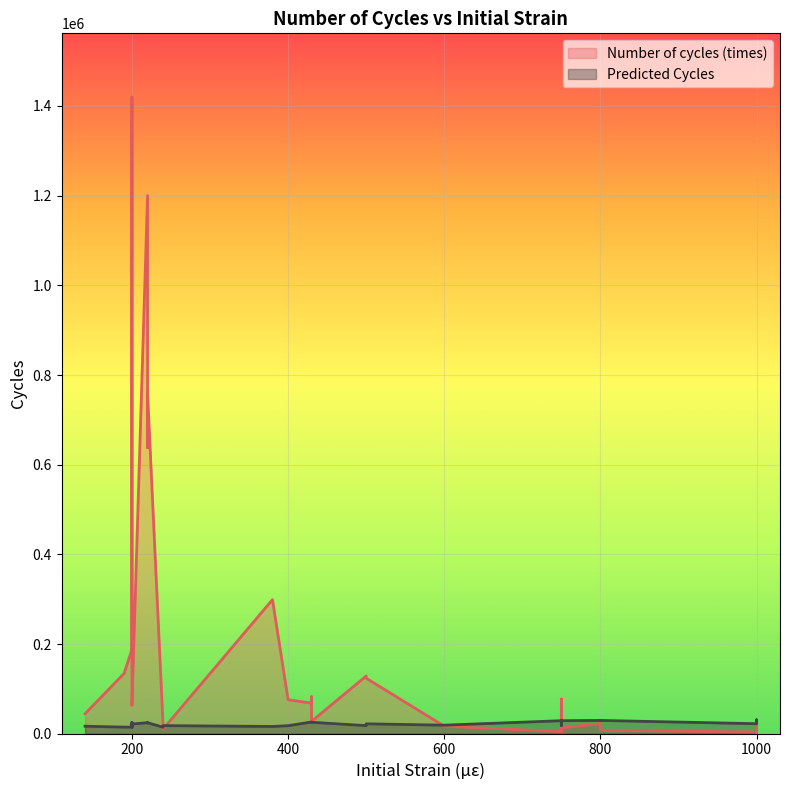

What is the difference between the Number of cycles (times) values at 39 and 23?

1136910.0